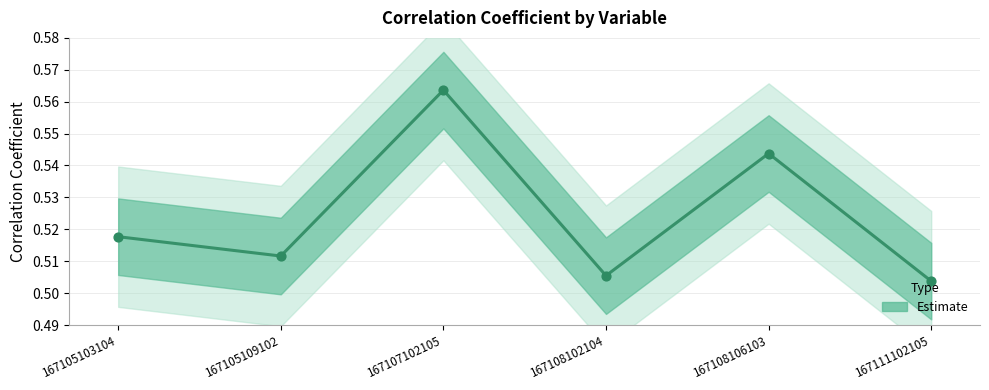

Which has a higher value, 167105109102 or 167107102105?

167107102105